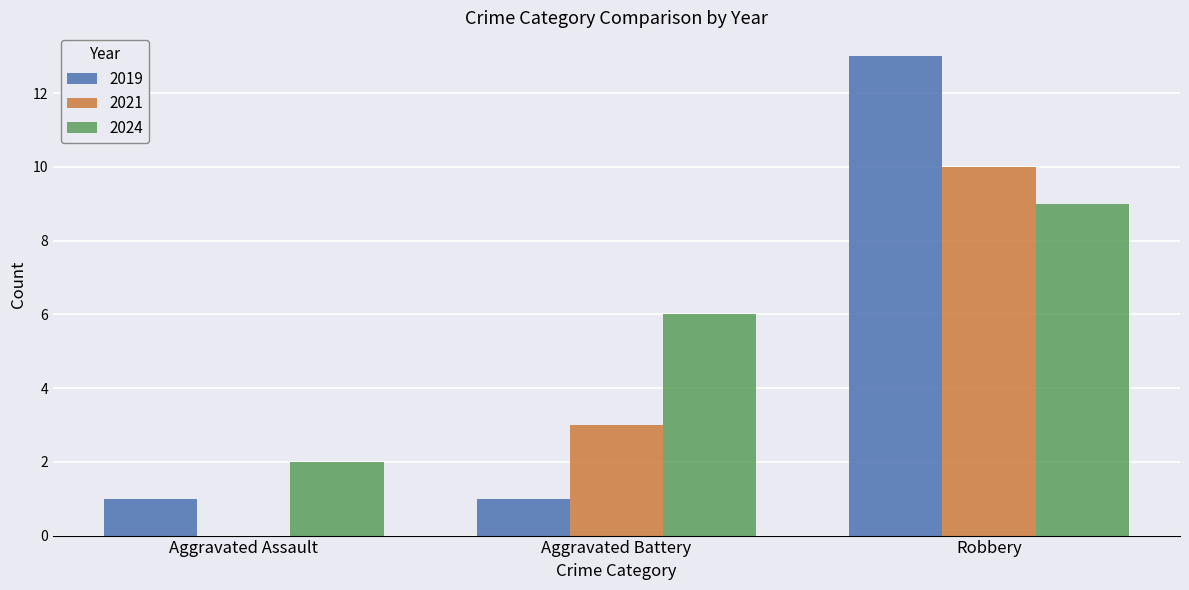

Reading left to right, extract all data points from this chart.

2019: Aggravated Assault=1	Aggravated Battery=1	Robbery=13
2021: Aggravated Assault=0	Aggravated Battery=3	Robbery=10
2024: Aggravated Assault=2	Aggravated Battery=6	Robbery=9